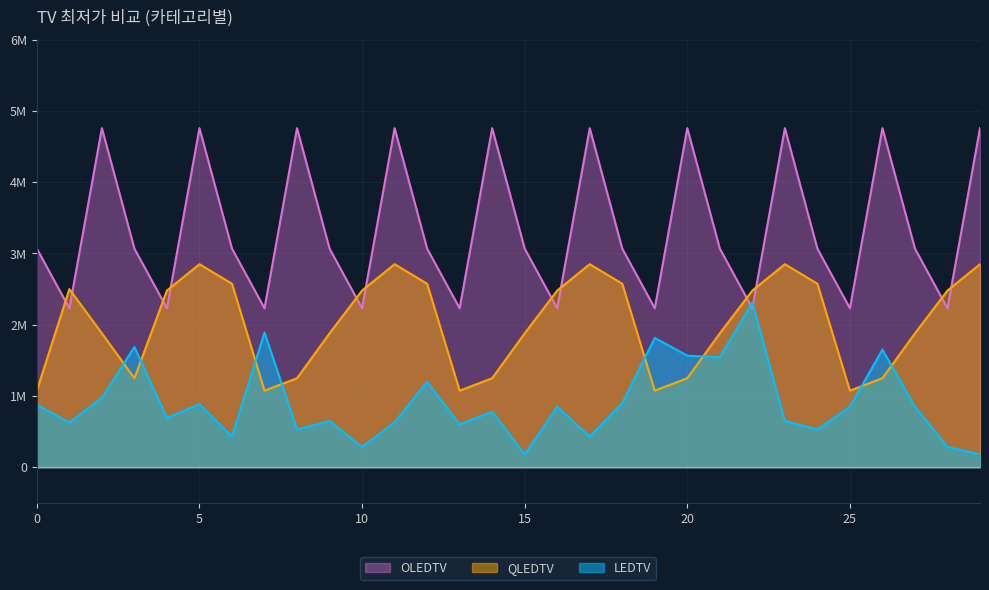

Reading left to right, list all the values displayed in this chart.

LEDTV: 0=877657	1=627270	2=974460	3=1686520	4=691060	5=885050	6=429000	7=1889990	8=529000	9=649100	10=284500	11=629000	12=1199000	13=599000	14=781100	15=179000	16=849000	17=429000	18=898440	19=1814520	20=1565510	21=1541940	22=2309840	23=649100	24=529000	25=849000	26=1650000	27=849000	28=284500	29=179000
QLEDTV: 0=1074320	1=2498990	2=1878580	3=1248880	4=2479160	5=2848990	6=2574800	7=1074320	8=1248880	9=1878580	10=2479160	11=2848990	12=2574800	13=1074320	14=1248880	15=1878580	16=2479160	17=2848990	18=2574800	19=1074320	20=1248880	21=1878580	22=2479160	23=2848990	24=2574800	25=1074320	26=1248880	27=1878580	28=2479160	29=2848990
OLEDTV: 0=3067490	1=2230140	2=4757560	3=3067490	4=2230140	5=4757560	6=3067490	7=2230140	8=4757560	9=3067490	10=2230140	11=4757560	12=3067490	13=2230140	14=4757560	15=3067490	16=2230140	17=4757560	18=3067490	19=2230140	20=4757560	21=3067490	22=2230140	23=4757560	24=3067490	25=2230140	26=4757560	27=3067490	28=2230140	29=4757560